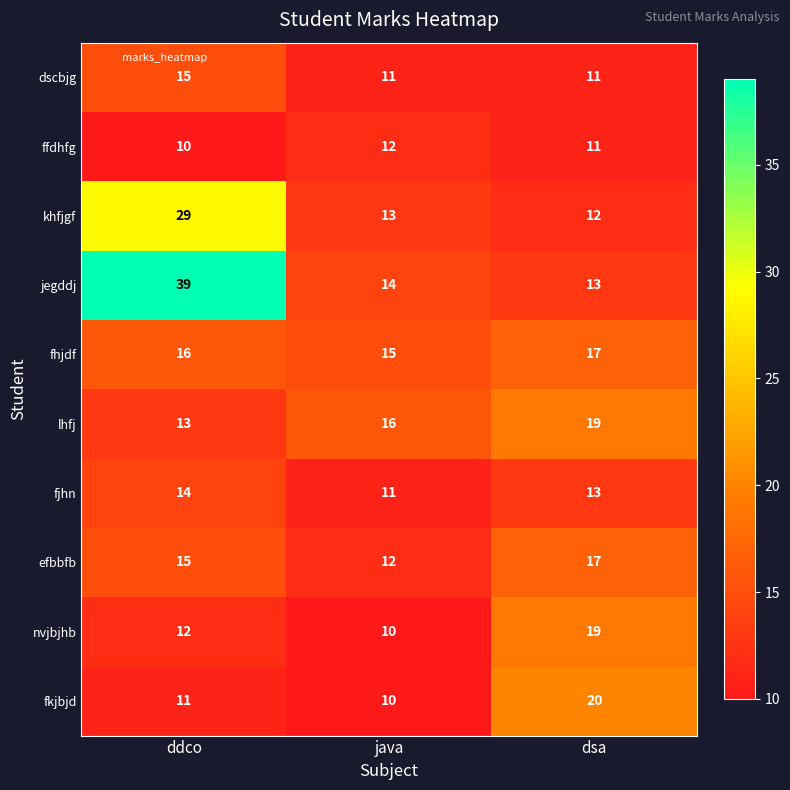

What is the greatest value displayed?

39